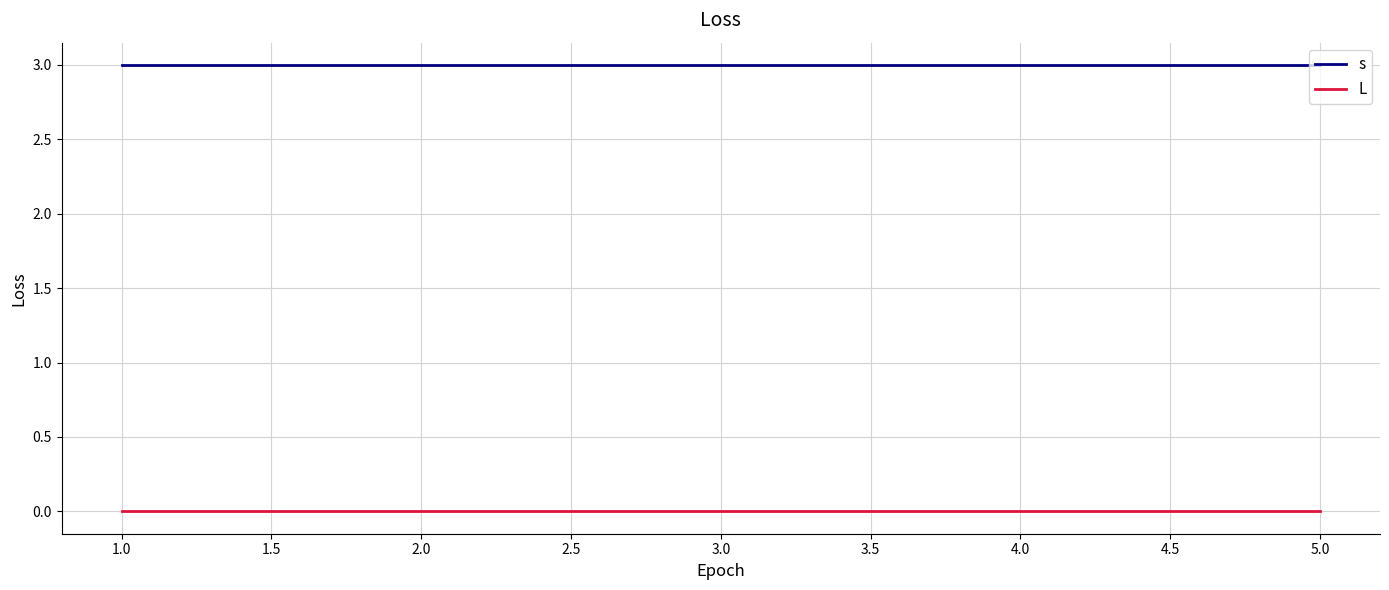

What position from the left is 4.0?

4